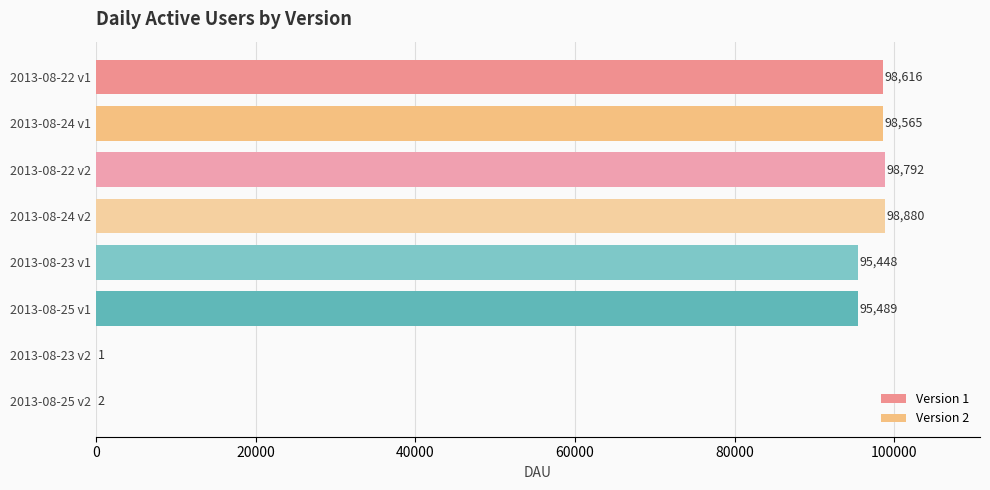

What is the lowest value of the Version 1 series?

98616